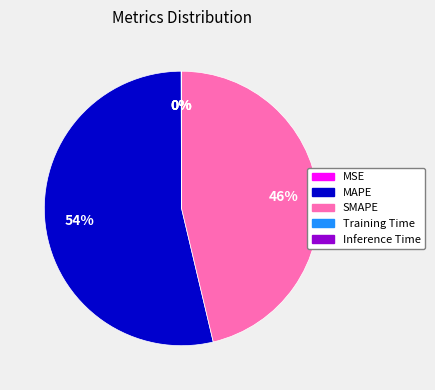

The SMAPE slice represents 58% of the pie. True or false?

False